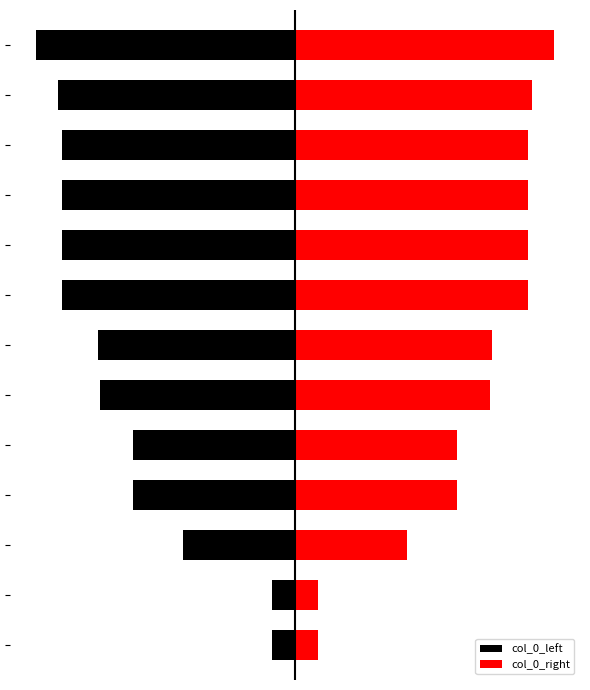

The col_0_right series shows 0.1 at 1. True or false?

True